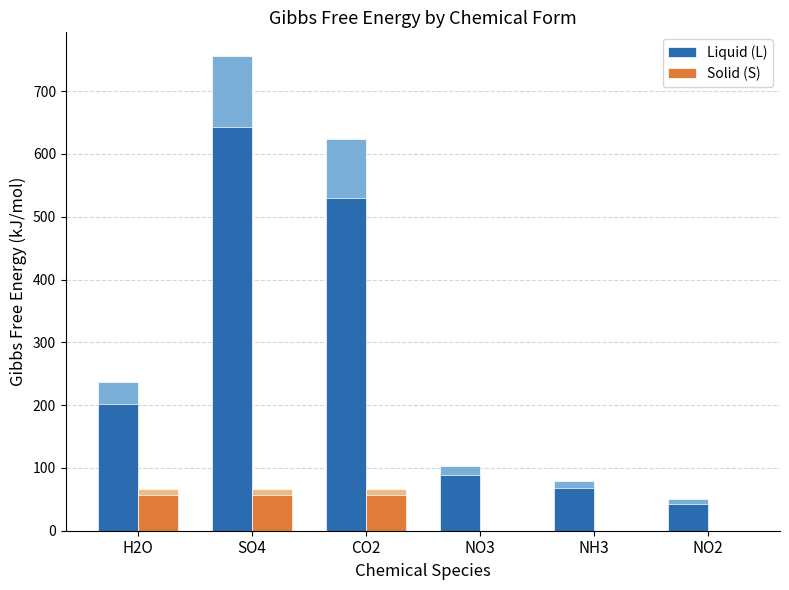

How many values in the Solid (S) series are below 56?

3